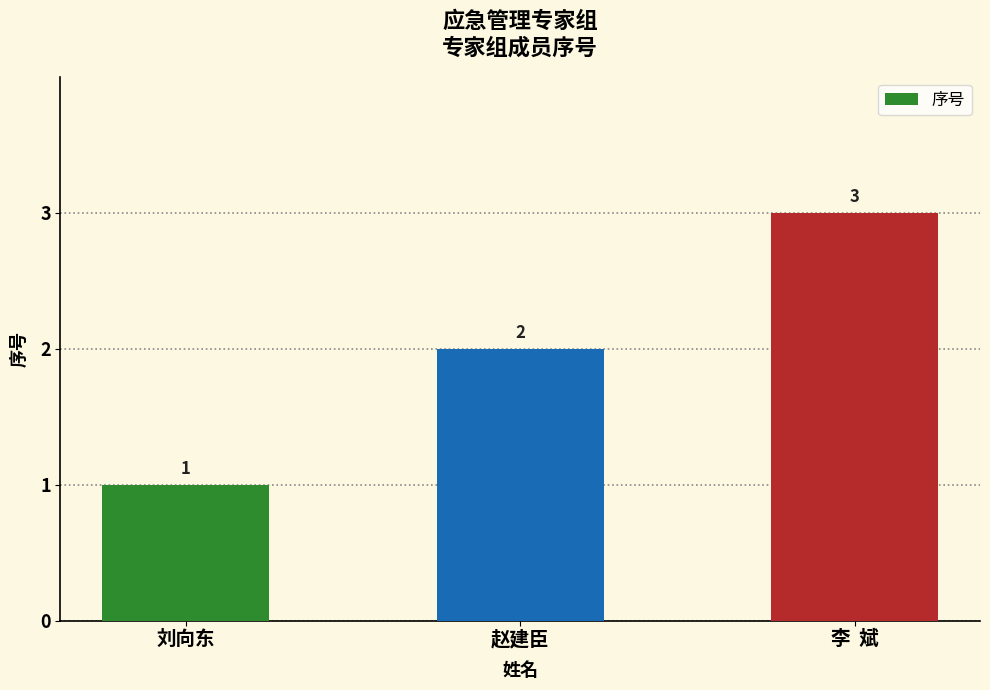

Read the value at 刘向东.

1